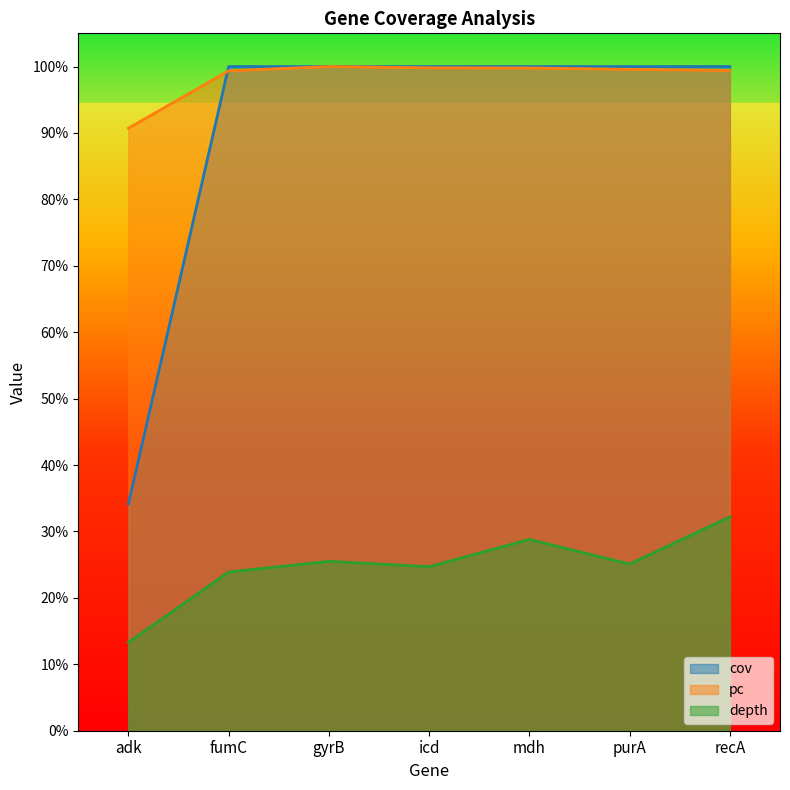

How many lines are shown in the chart?

3